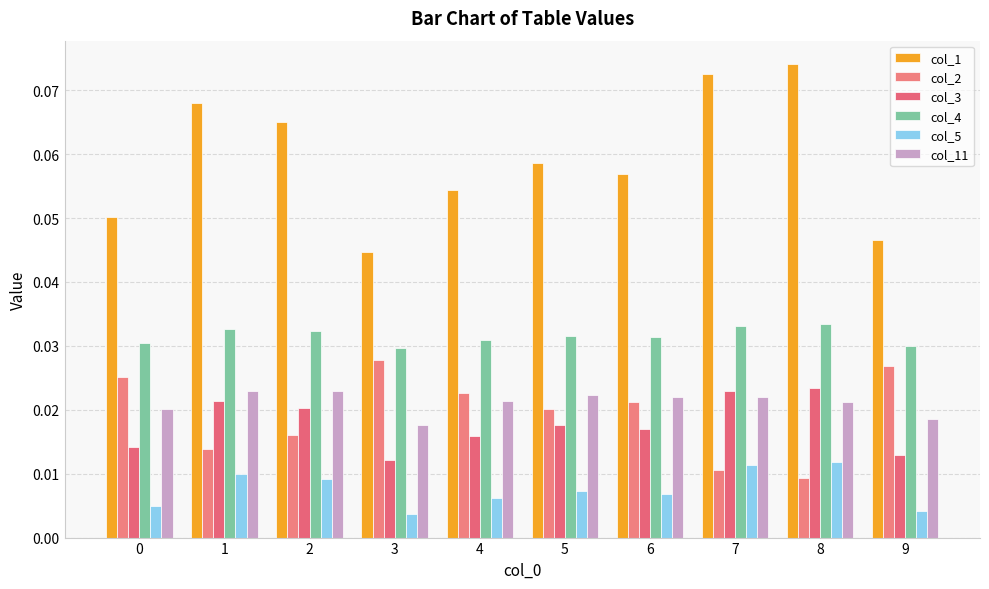

Are the bars grouped side by side (vs. stacked)?

Yes